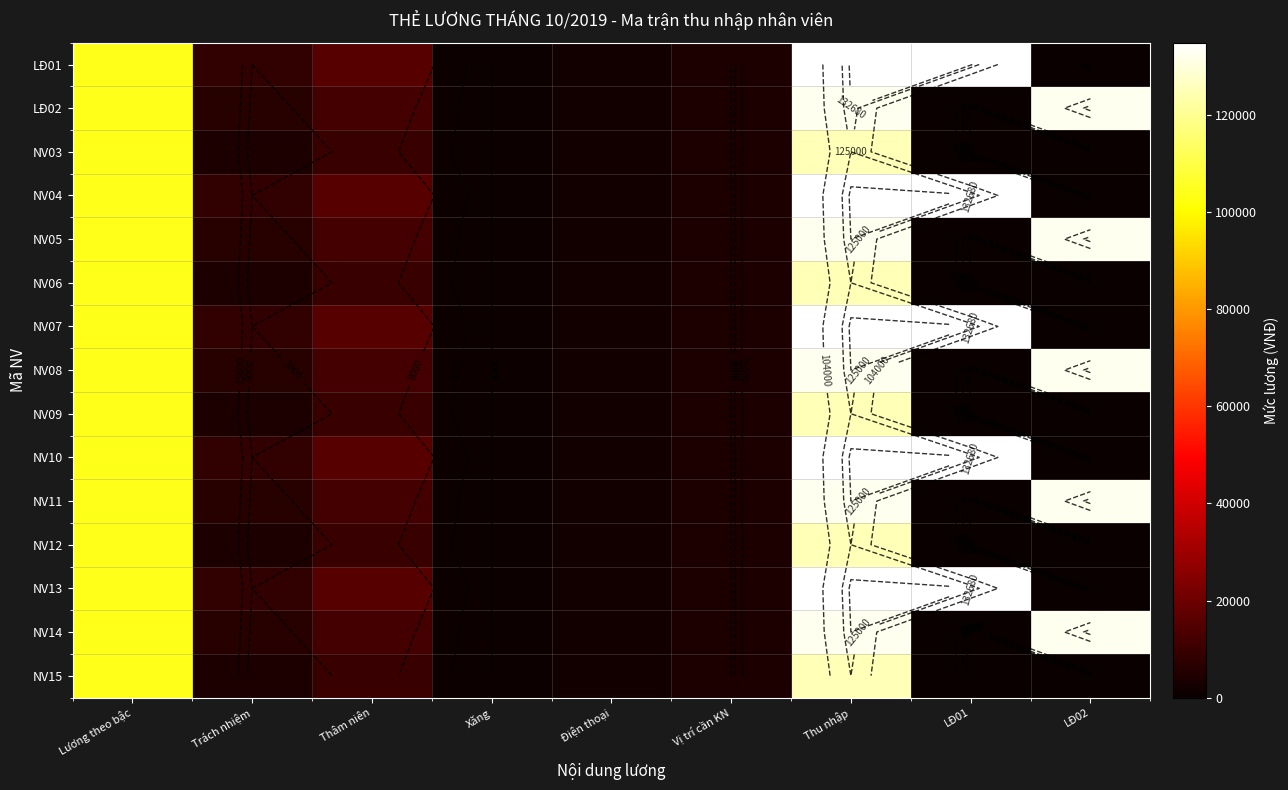

What is the total value across all series at Lương theo bậc?

1560000